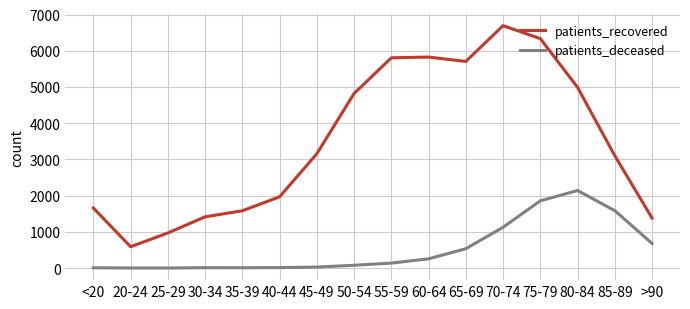

What is the difference between the patients_recovered values at 20-24 and 75-79?

5746